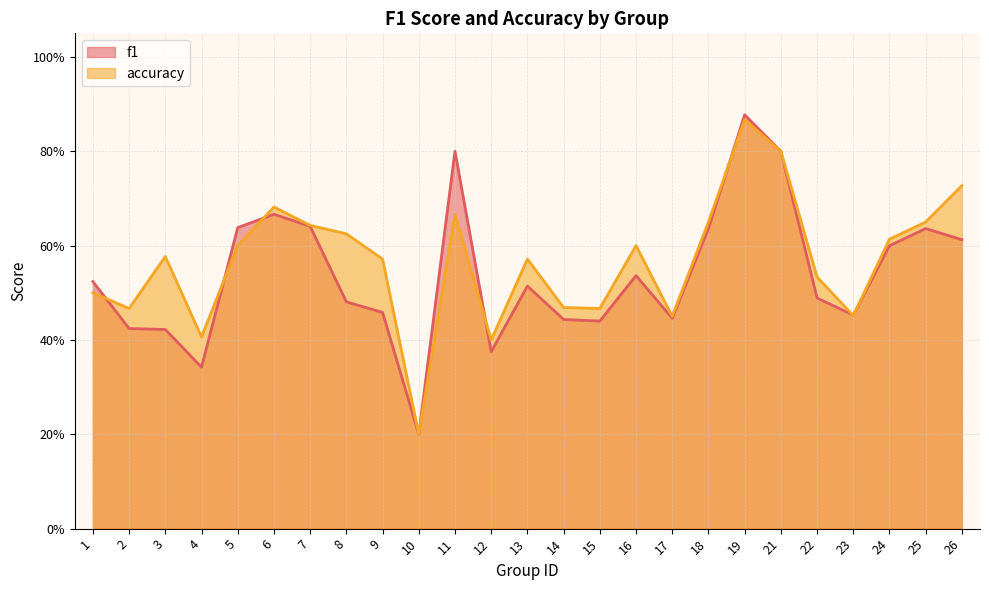

How many accuracy values are between 0 and 1?

25